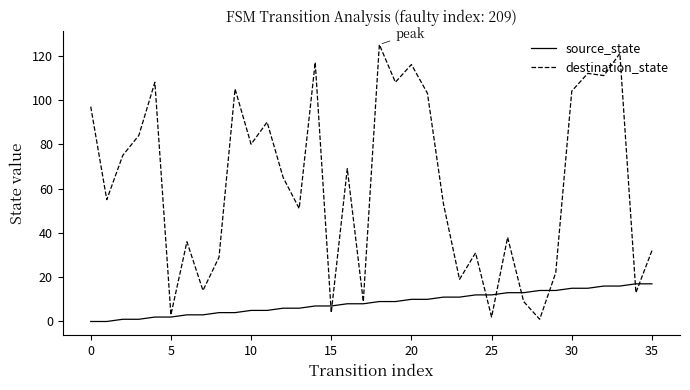

What is the maximum value for destination_state?

125